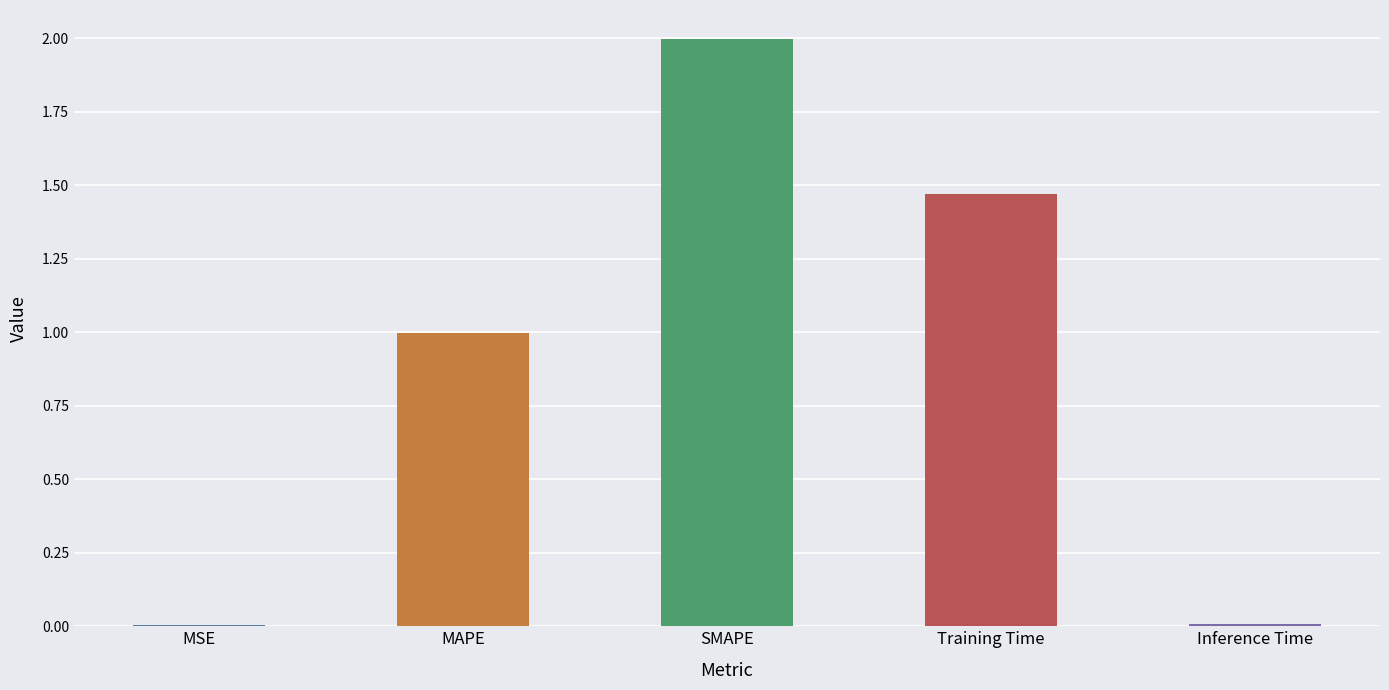

Is it true that the value at MSE is 0.0?

True